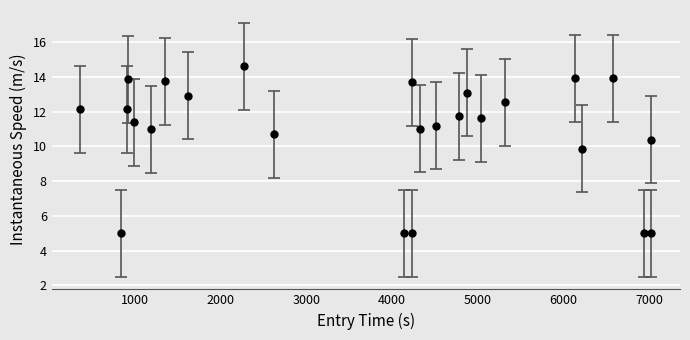

True or false: there are more than 2 points higher than both neighbors.

True